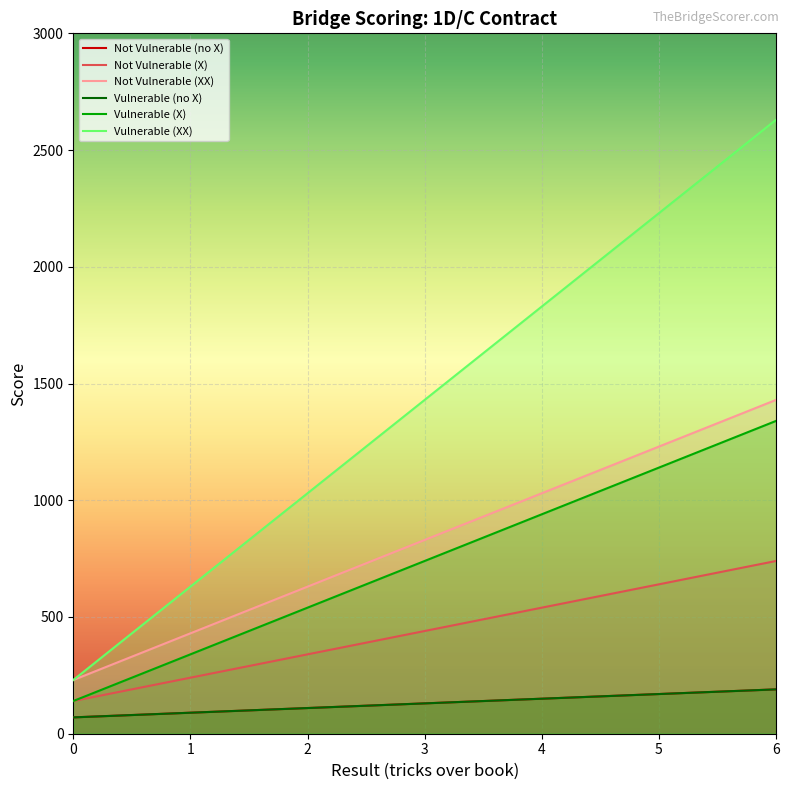

List the labels in order of Vulnerable (no X) value, largest first.

6, 5, 4, 3, 2, 1, 0